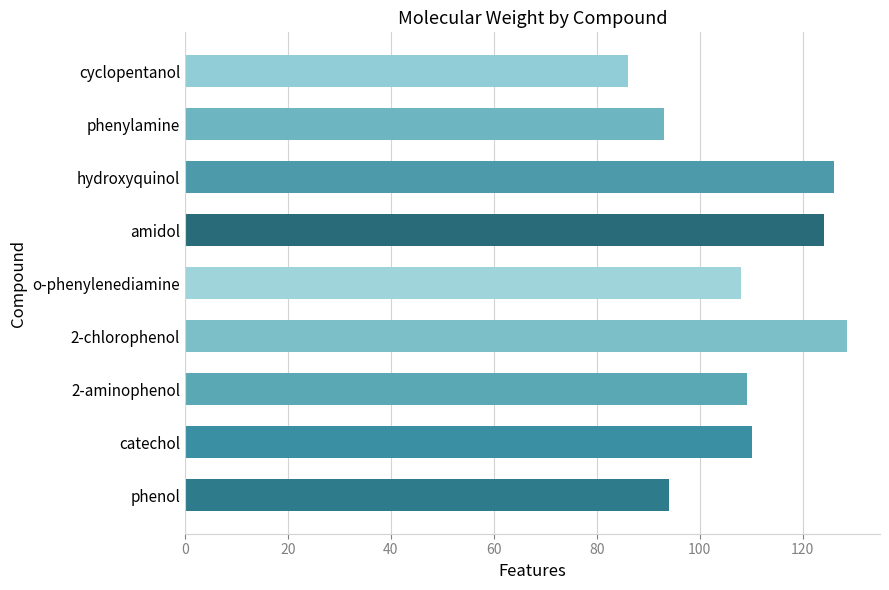

Approximately how many times larger is the value at hydroxyquinol compared to phenylamine?

1.4